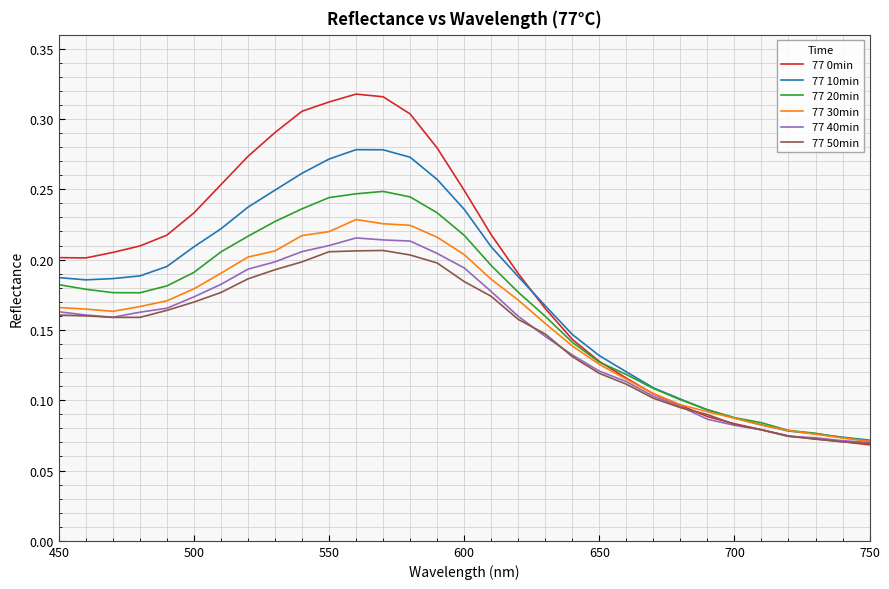

What is the sum of all 77 40min values?

4.6